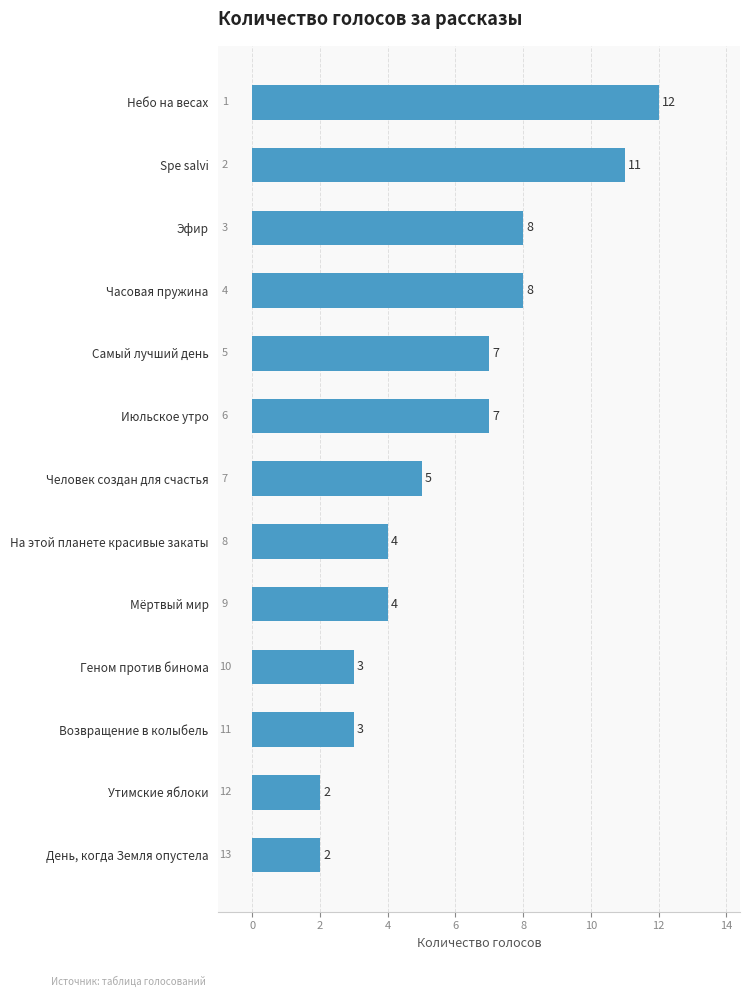

The chart shows a value of 2 at На этой планете красивые закаты. True or false?

False